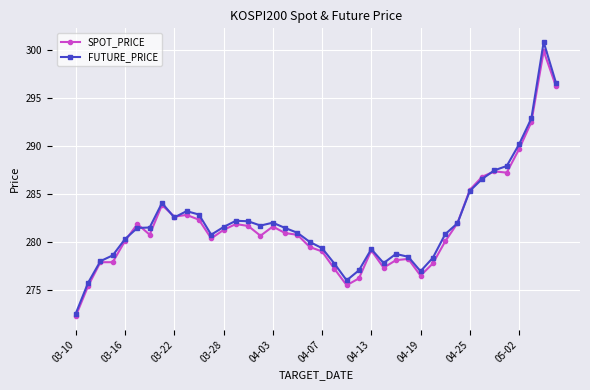

How many data points does each series have?

40